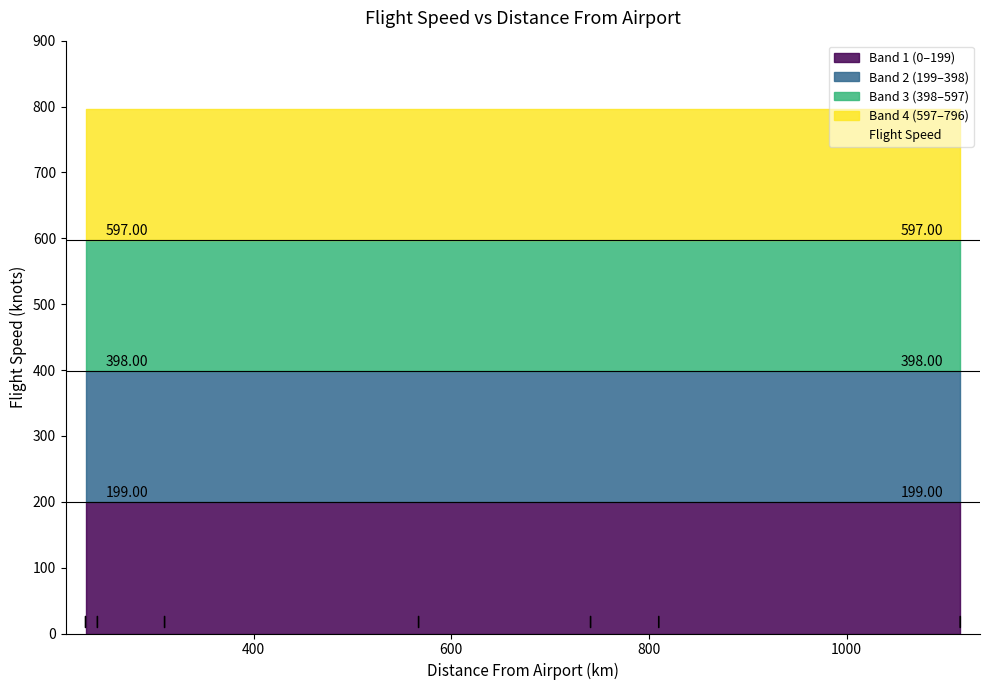

Rank the categories by value from lowest to highest.

810, 567, 242, 741, 310, 230, 1115